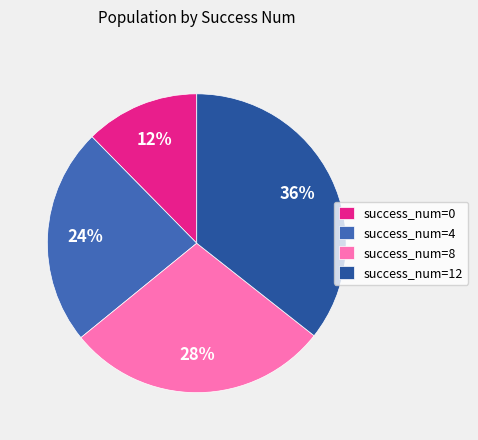

To the nearest percent, what portion does success_num=12 represent?

36%